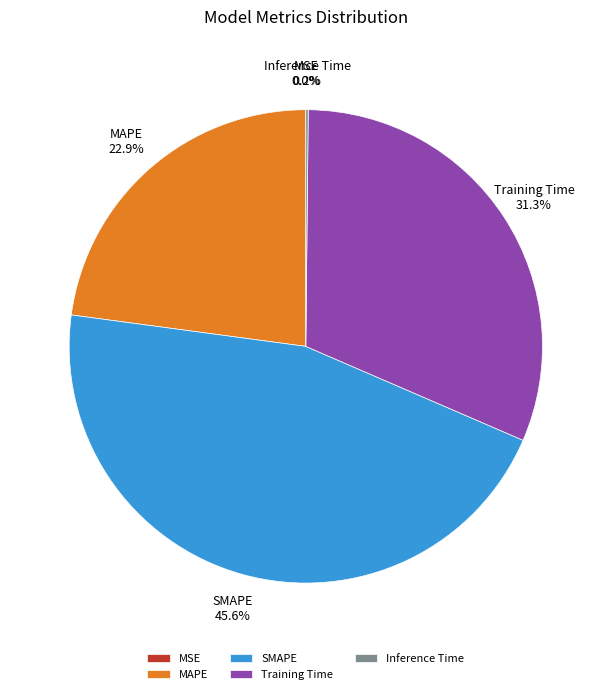

Is there any slice that represents more than half of the pie?

No